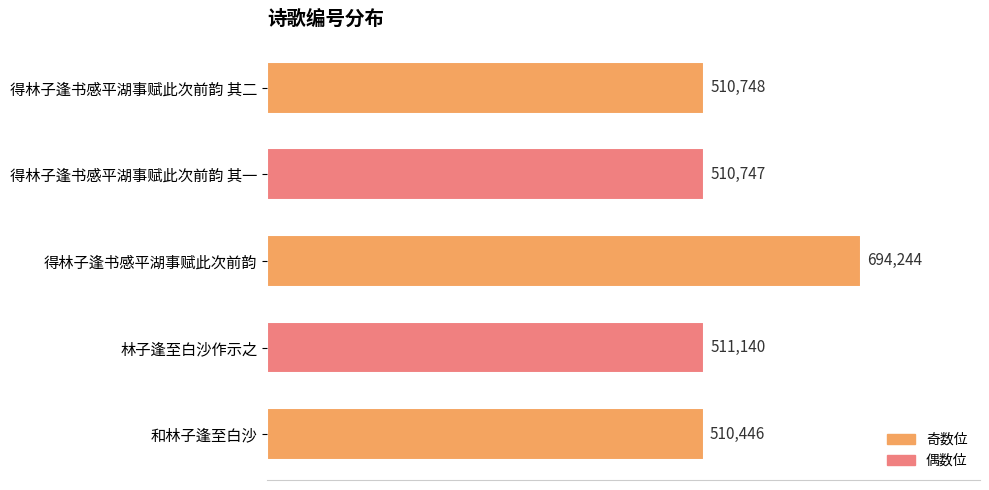

What is the maximum value shown in the chart?

694244